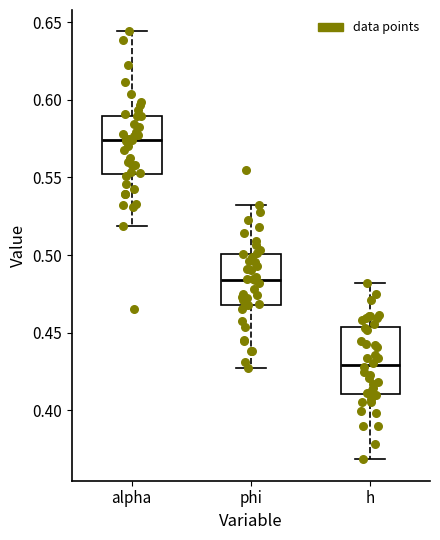

Reading left to right, transcribe this box plot: for each box, give where its median line is, the range the box spans, and where its two whiskers end, as read against the y-axis. The values are not printed on the chart, so give them approximately, as read against the axis.

alpha: median 0.575, box 0.550 to 0.590, whiskers 0.520 to 0.645
phi: median 0.485, box 0.470 to 0.500, whiskers 0.425 to 0.530
h: median 0.430, box 0.410 to 0.455, whiskers 0.370 to 0.480